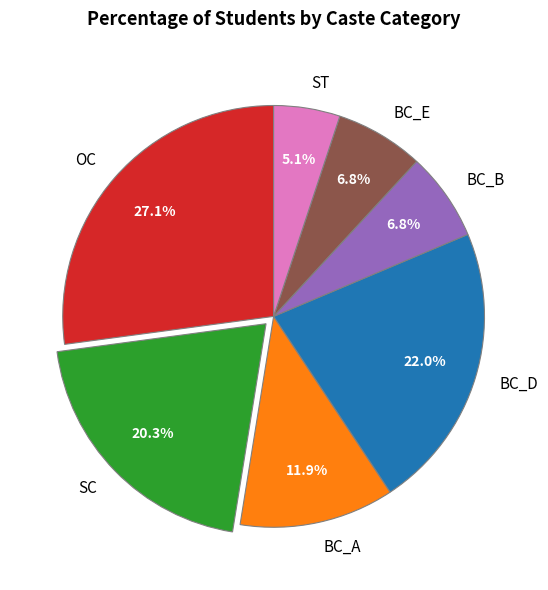

Does BC_E account for over 50% of the chart?

No